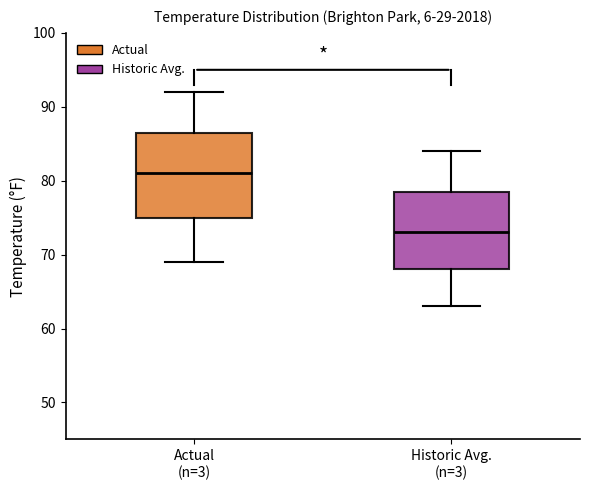

Reading left to right, read every box against the y-axis: the position of its median line, the range the box covers, and the ends of its whiskers. The values are not printed on the chart, so give them approximately, as read against the axis.

Actual (n=3): median 81, box 75 to 87, whiskers 69 to 92
Historic Avg. (n=3): median 73, box 68 to 79, whiskers 63 to 84